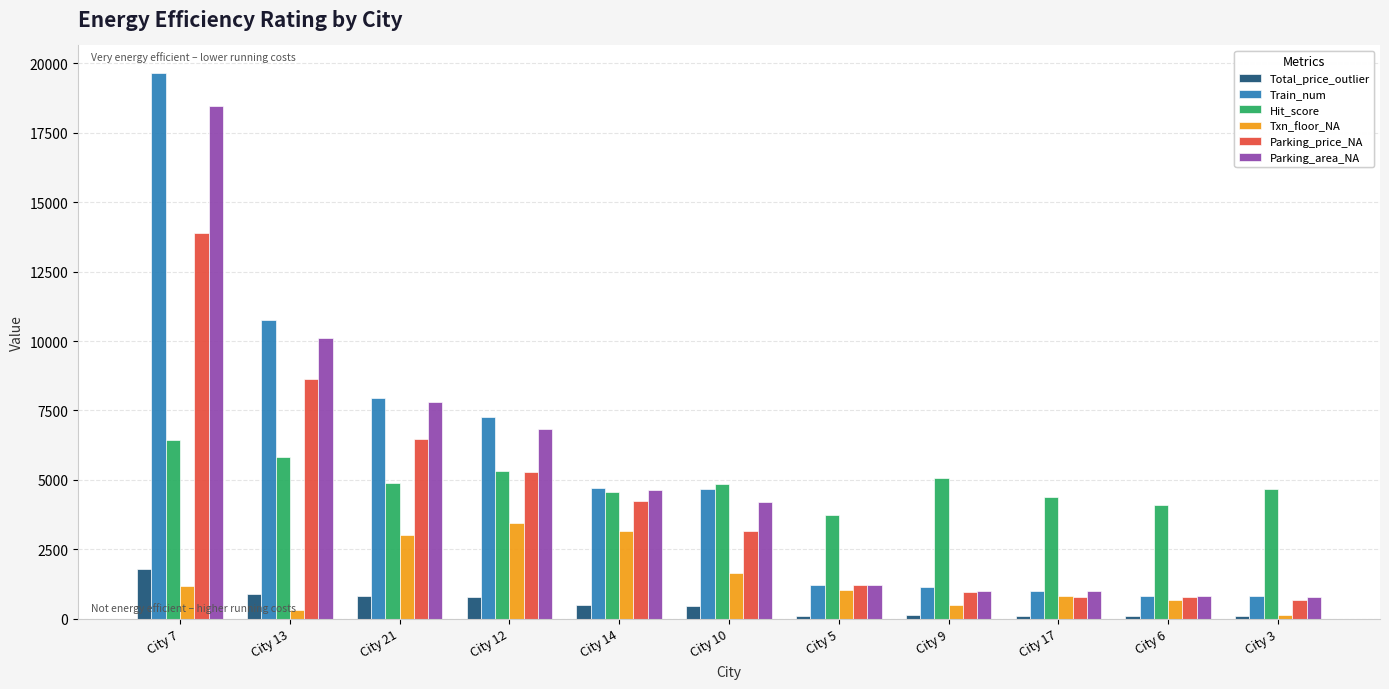

Rank the series by their maximum value, from lowest to highest.

Total_price_outlier, Txn_floor_NA, Hit_score, Parking_price_NA, Parking_area_NA, Train_num